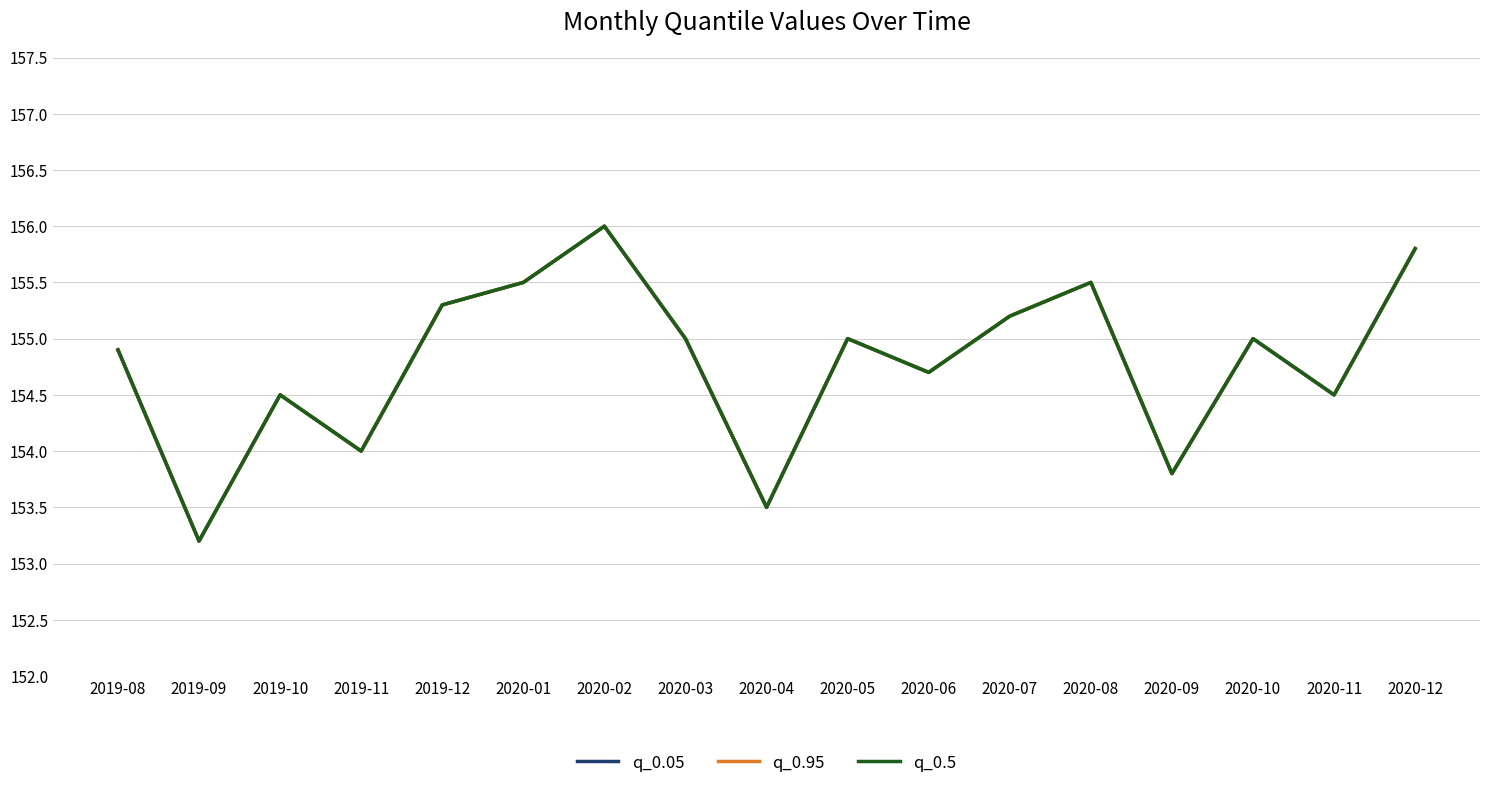

Does the chart have visible grid lines?

Yes